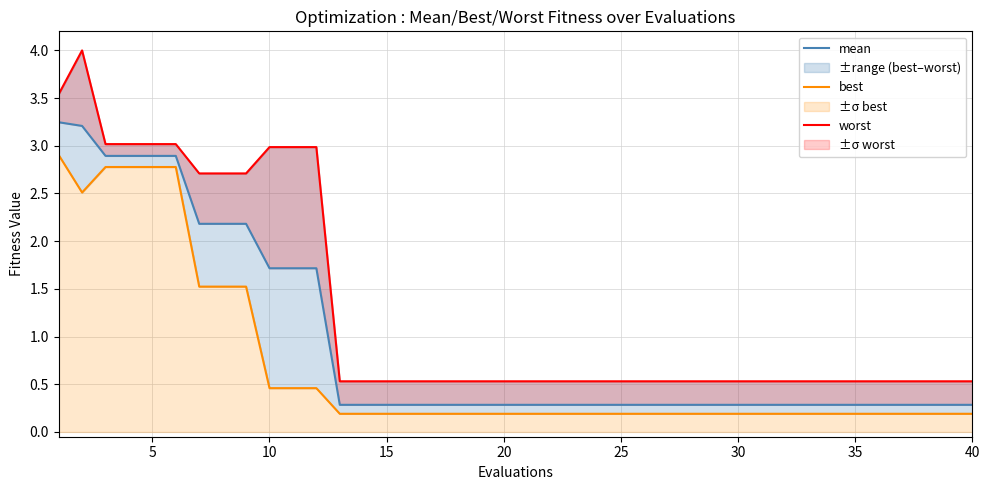

Rank the series by their maximum value, from highest to lowest.

worst, mean, best